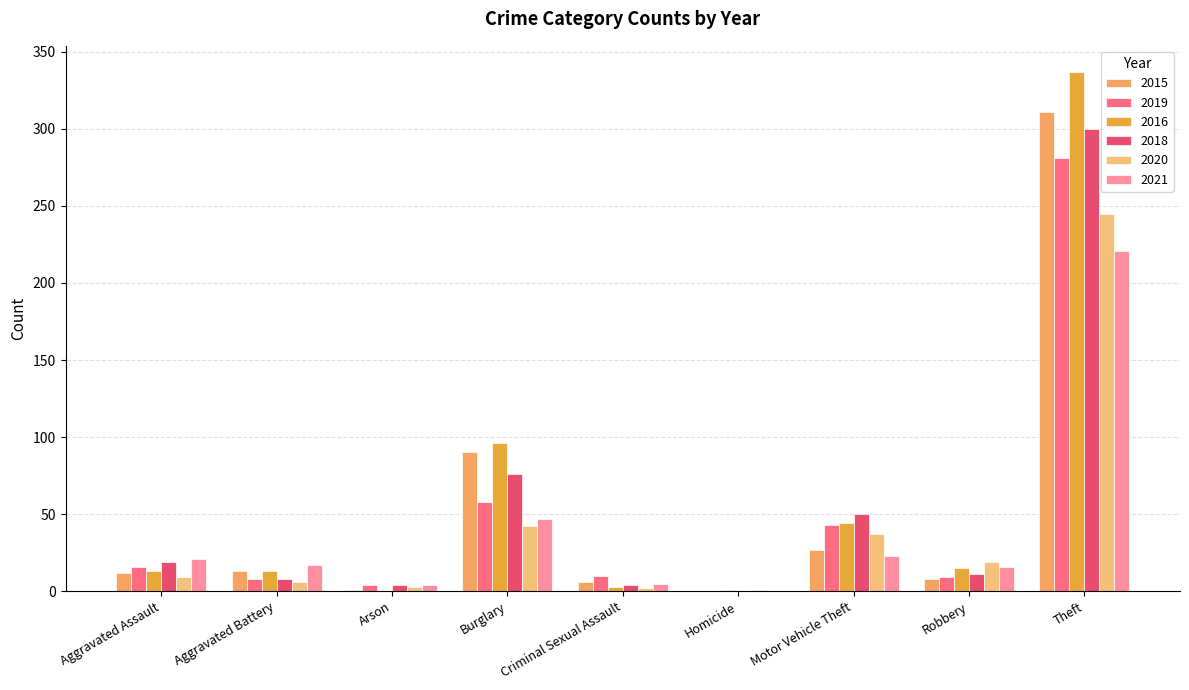

Are the bars horizontal?

No